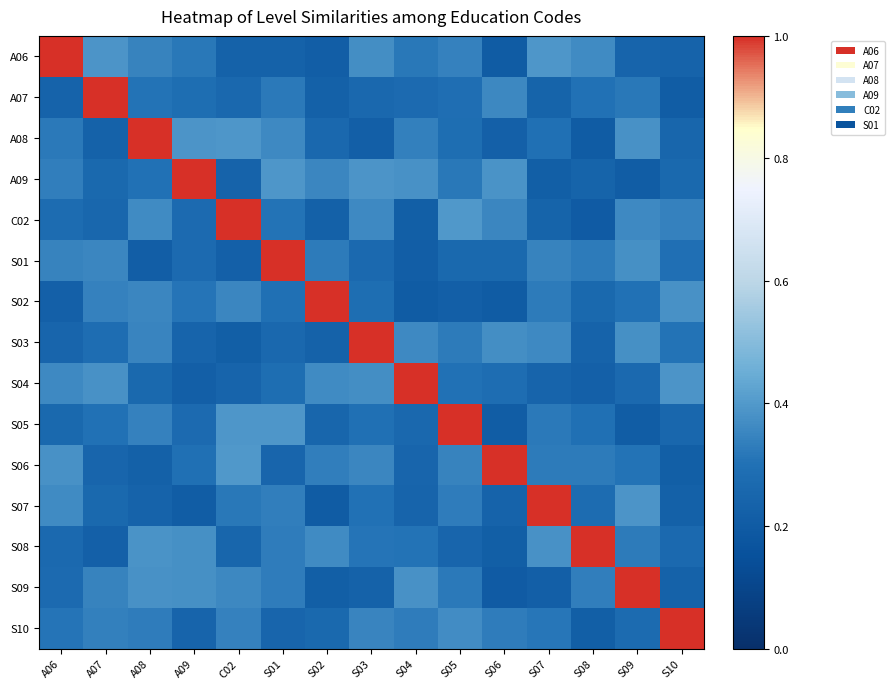

At A08, list the series in order from smallest to largest.

S01, S06, S07, S04, A09, A07, S10, S05, A06, S03, S02, C02, S09, S08, A08